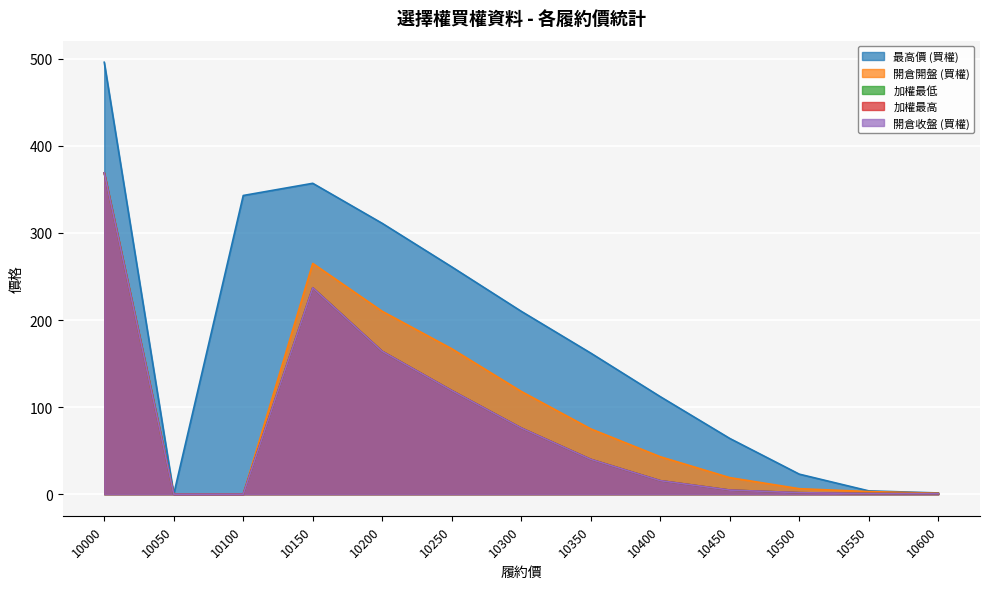

Does the chart display data point markers on the line(s)?

No